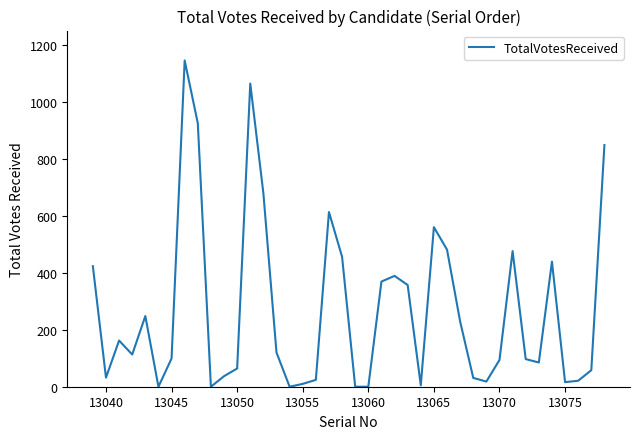

True or false: there are more than 1 points higher than both neighbors.

True